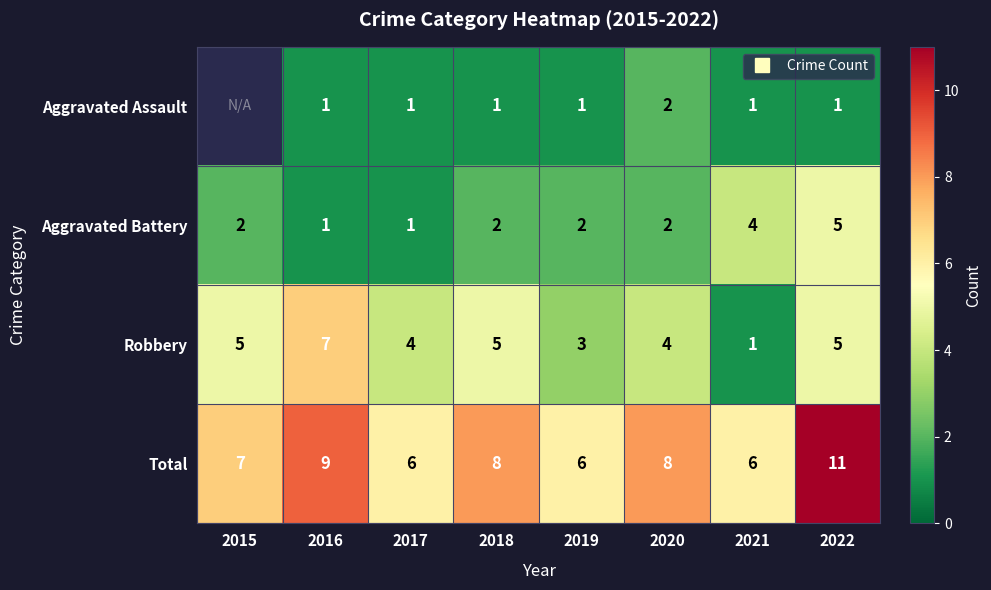

The Total series shows 11.6 at 2015. True or false?

False